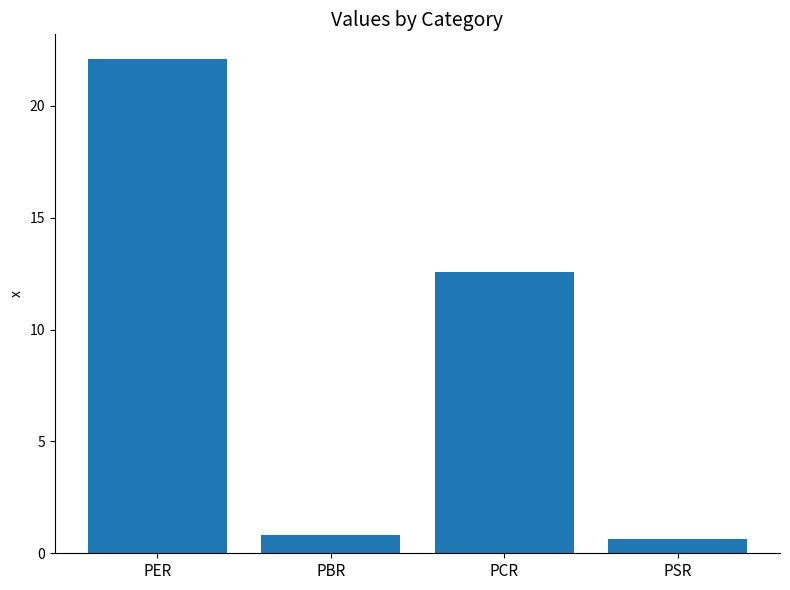

Reading right to left, what are all the values shown in this chart?

0.6	12.6	0.8	22.1